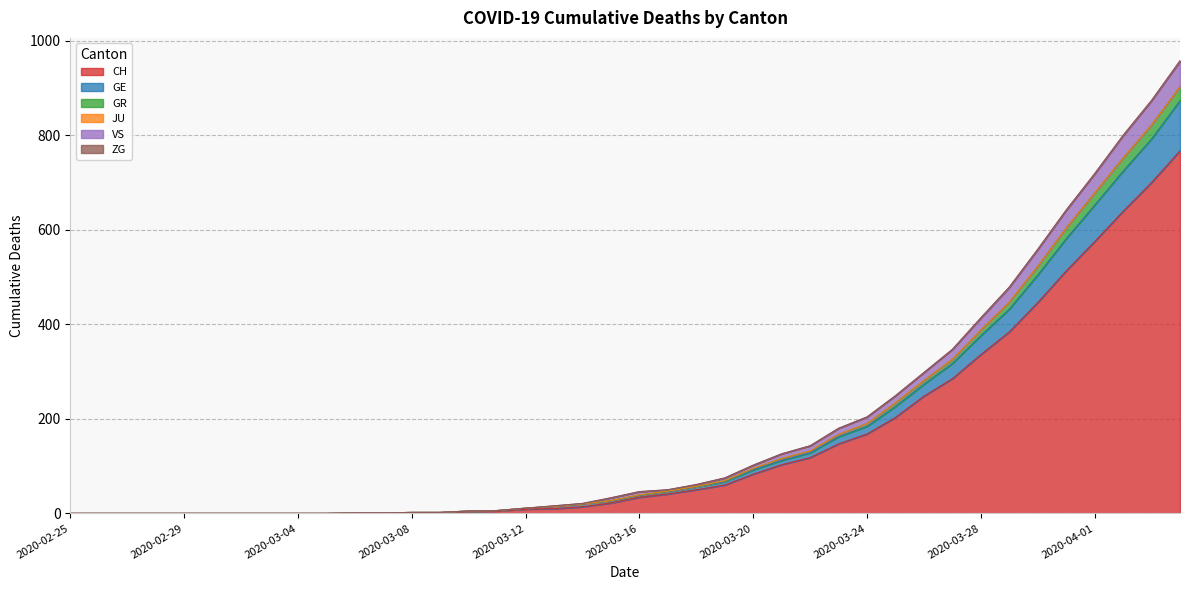

Rank the categories by CH value from lowest to highest.

2020-02-25, 2020-02-26, 2020-02-27, 2020-02-28, 2020-02-29, 2020-03-01, 2020-03-02, 2020-03-03, 2020-03-04, 2020-03-05, 2020-03-06, 2020-03-07, 2020-03-08, 2020-03-09, 2020-03-10, 2020-03-11, 2020-03-12, 2020-03-13, 2020-03-14, 2020-03-15, 2020-03-16, 2020-03-17, 2020-03-18, 2020-03-19, 2020-03-20, 2020-03-21, 2020-03-22, 2020-03-23, 2020-03-24, 2020-03-25, 2020-03-26, 2020-03-27, 2020-03-28, 2020-03-29, 2020-03-30, 2020-03-31, 2020-04-01, 2020-04-02, 2020-04-03, 2020-04-04